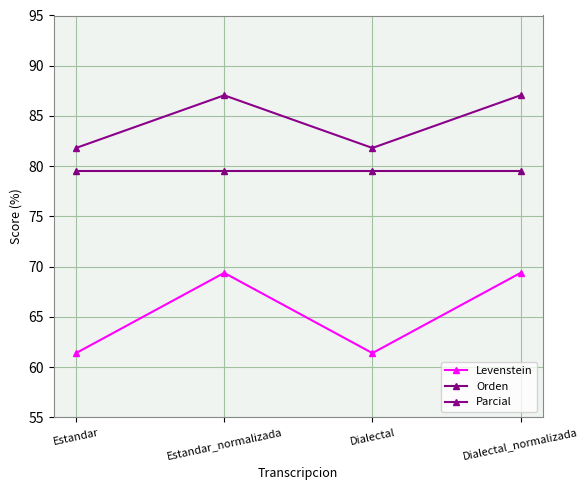

How many data points in Parcial are less than 87?

2